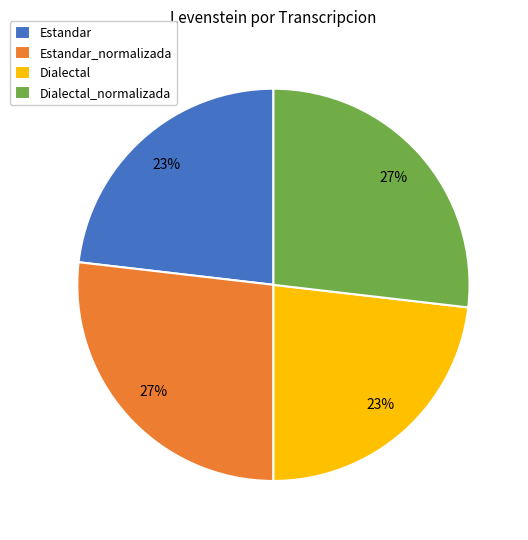

Does Dialectal_normalizada represent more than half of the total?

No